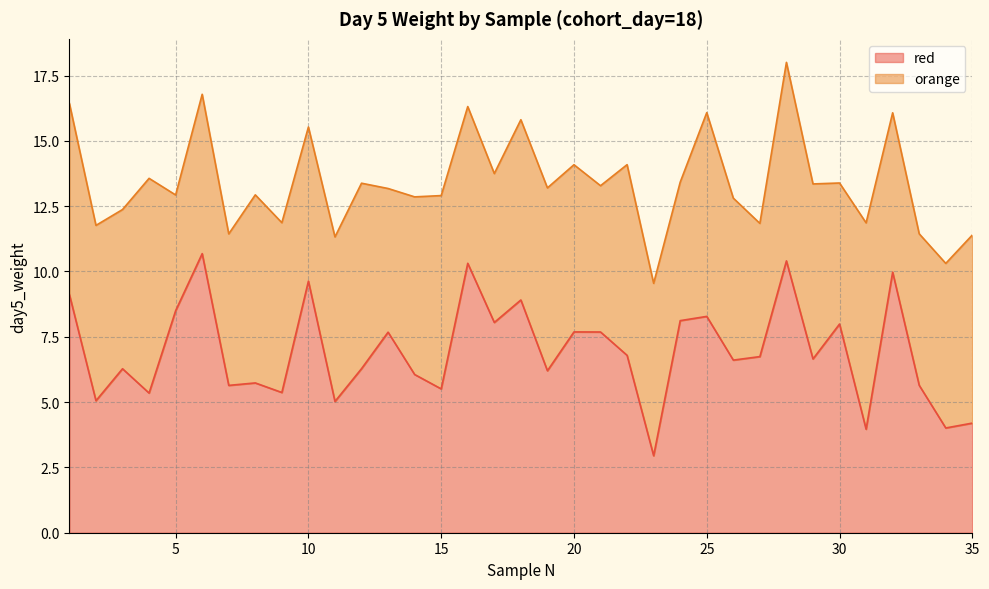

Which category has the lowest value across all series?

23